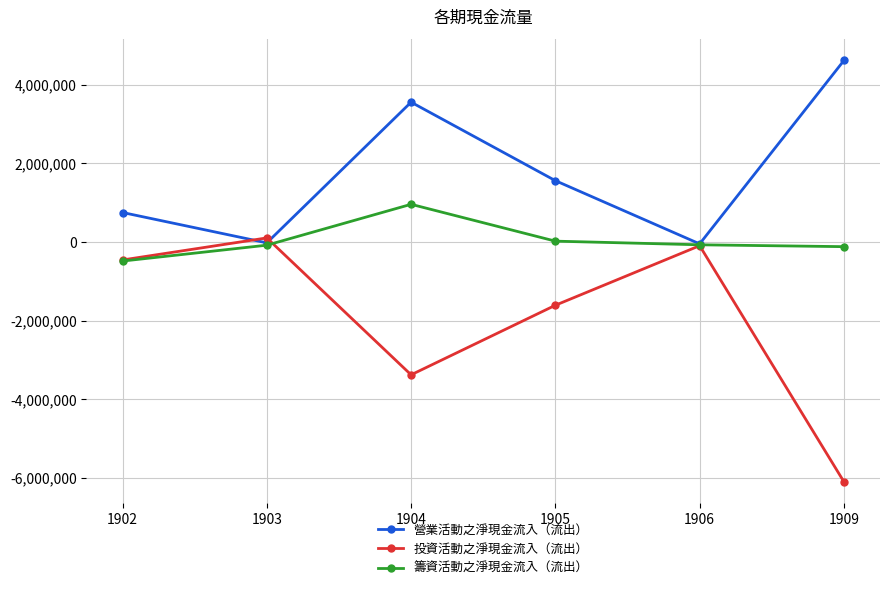

Which label corresponds to the smallest value in the chart?

1909